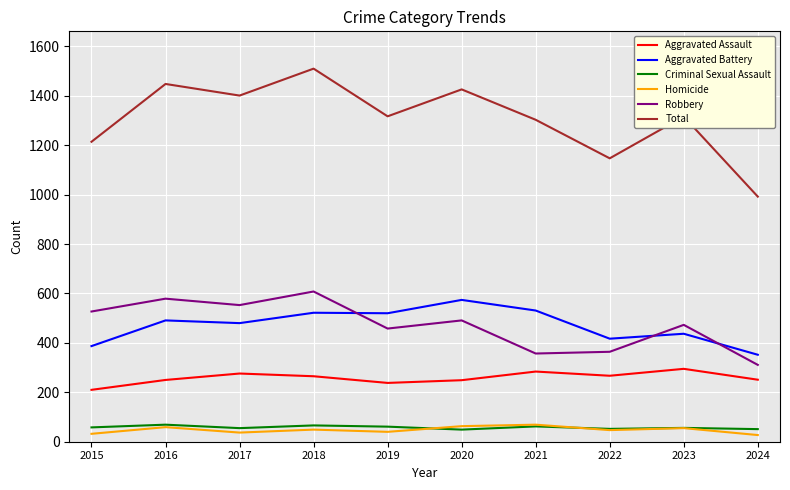

Which series has the largest total across all categories?

Total